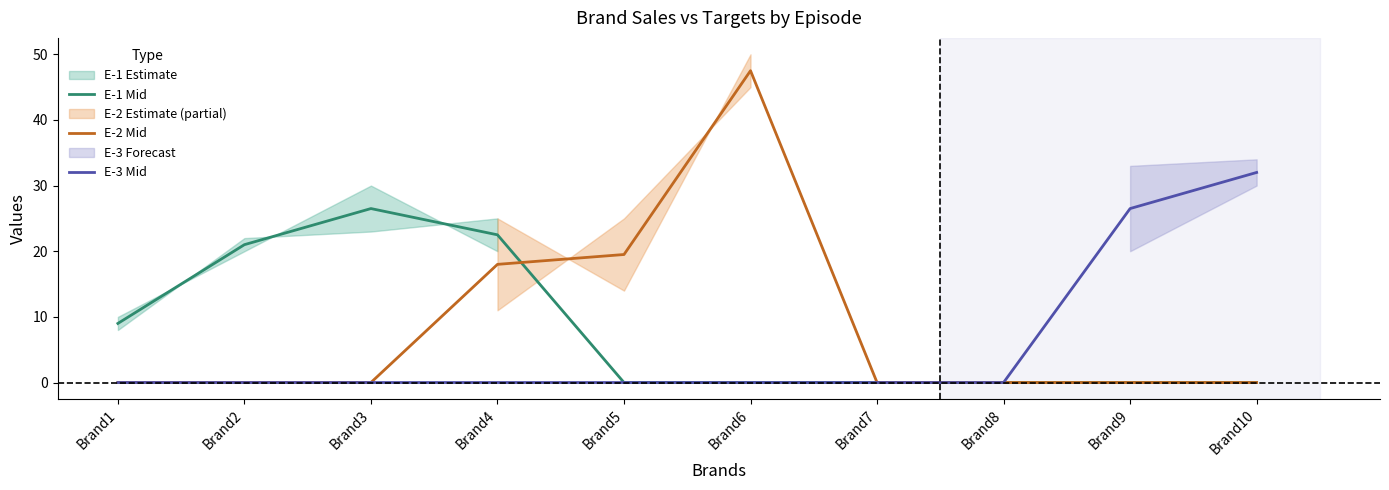

What is the maximum value shown in the chart?

47.5